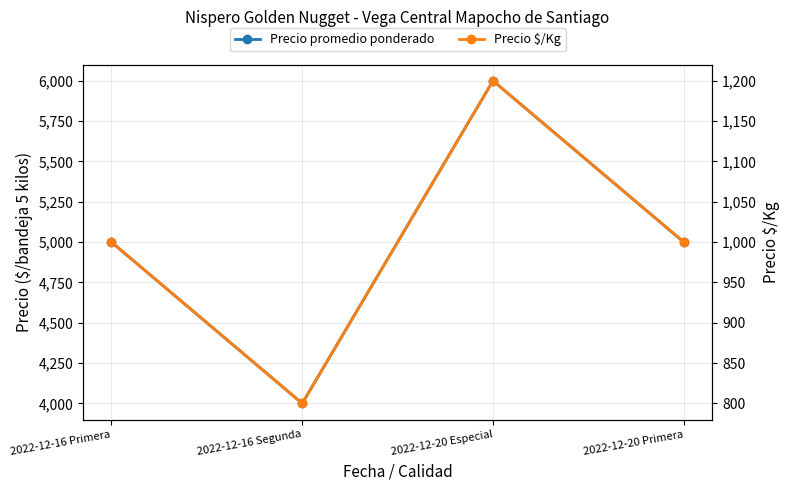

What is the approximate value of Precio promedio ponderado at 2022-12-20 Especial?

6000